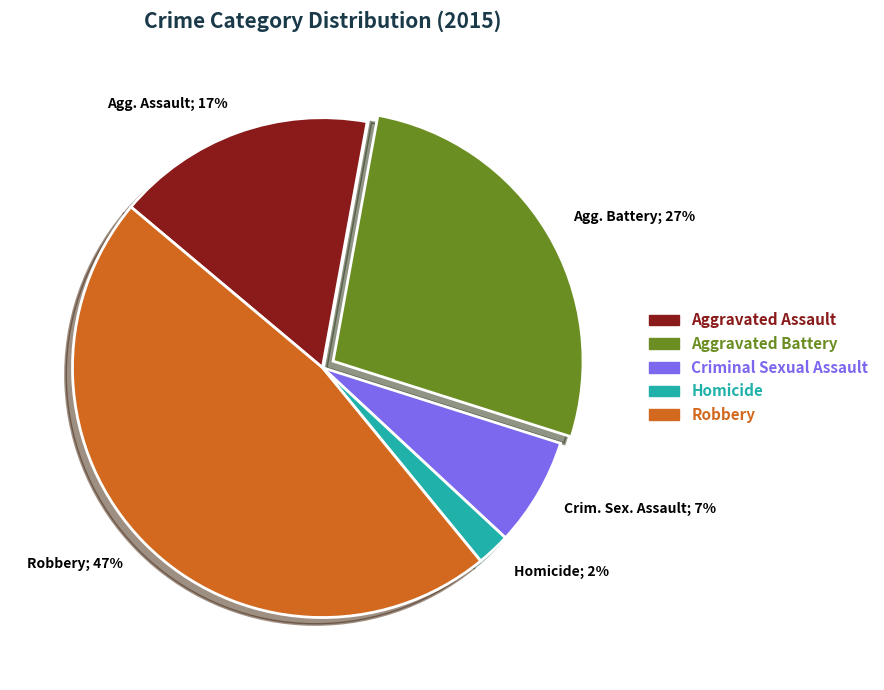

How many segments does this pie chart have?

5